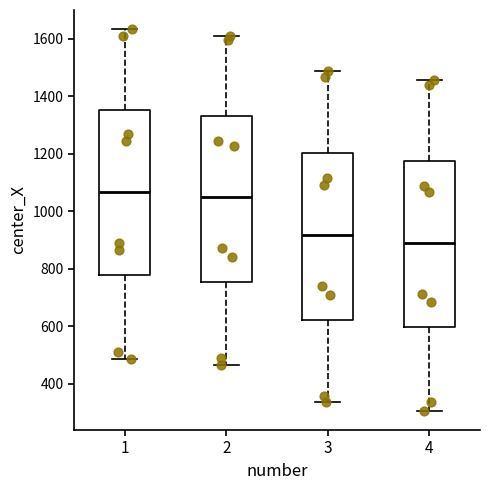

Which box has the highest median line?

1